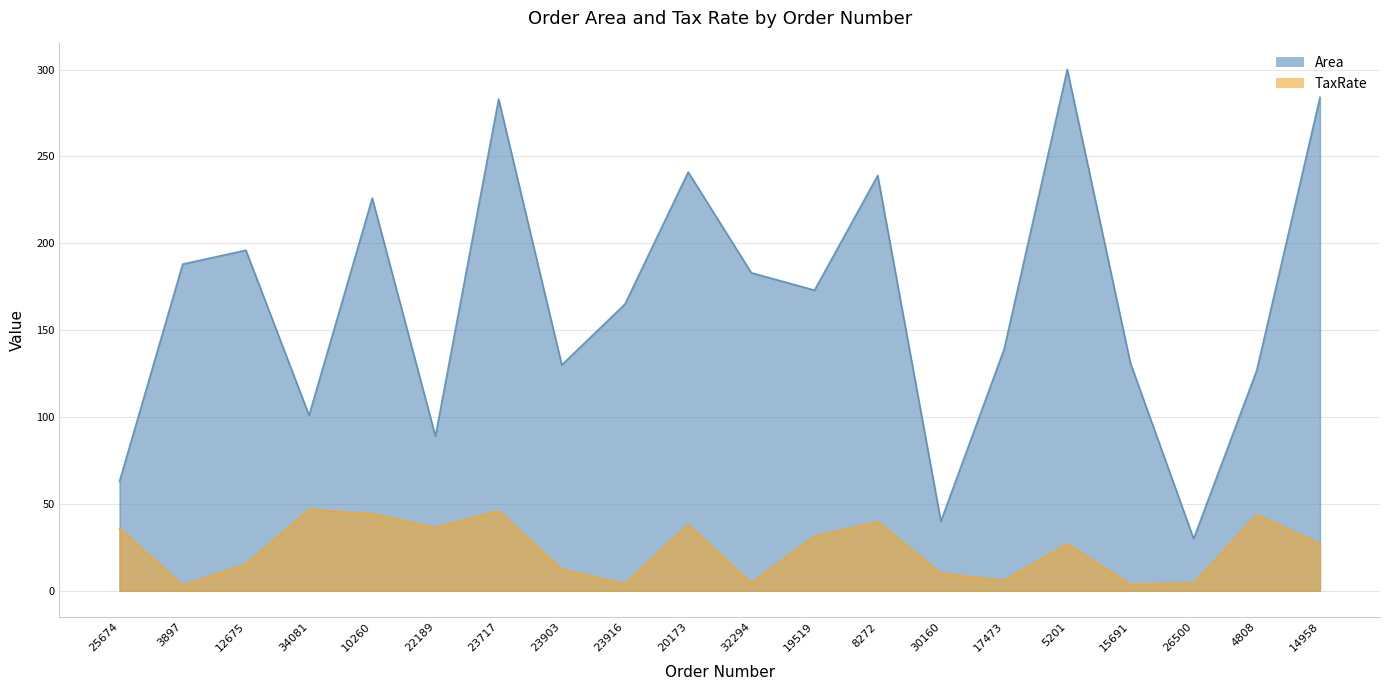

At which label is Area closest to 165?

23916